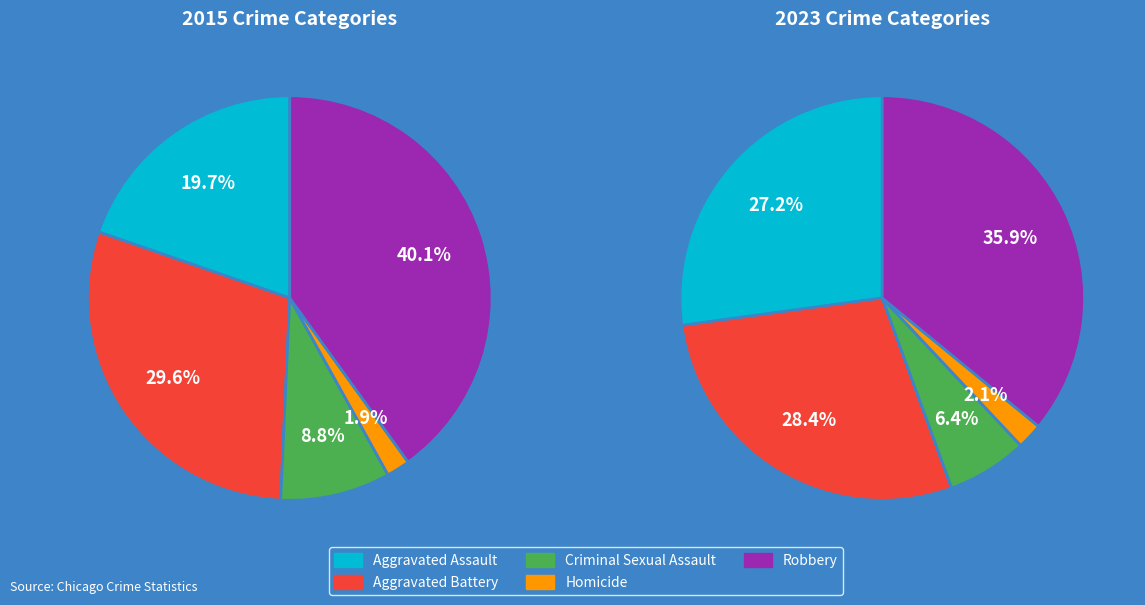

Is there any slice that represents more than half of the pie?

No